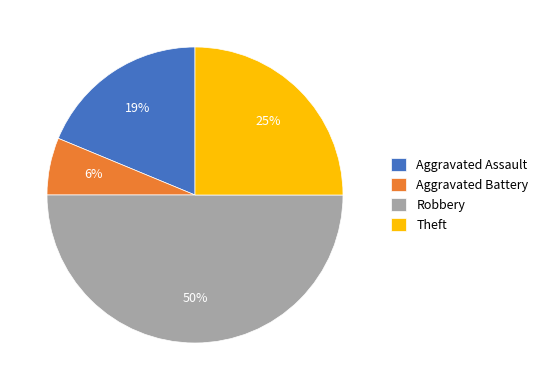

The Aggravated Assault slice represents 19% of the pie. True or false?

True